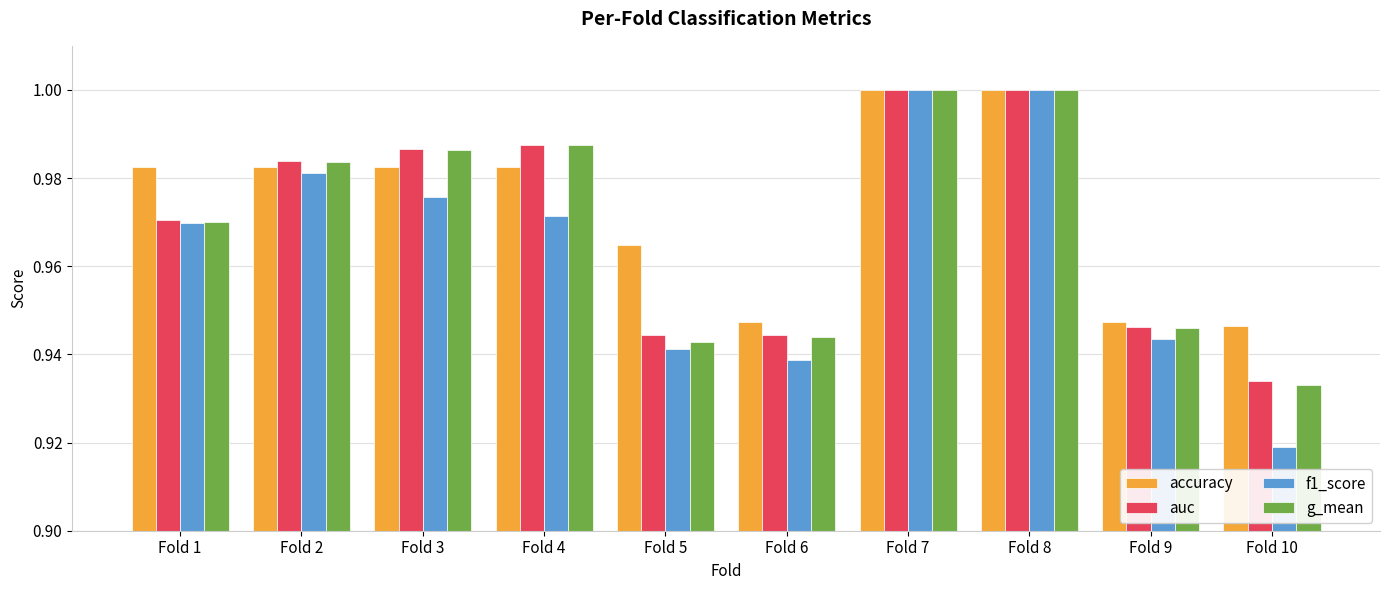

The accuracy series shows 0.2 at Fold 4. True or false?

False